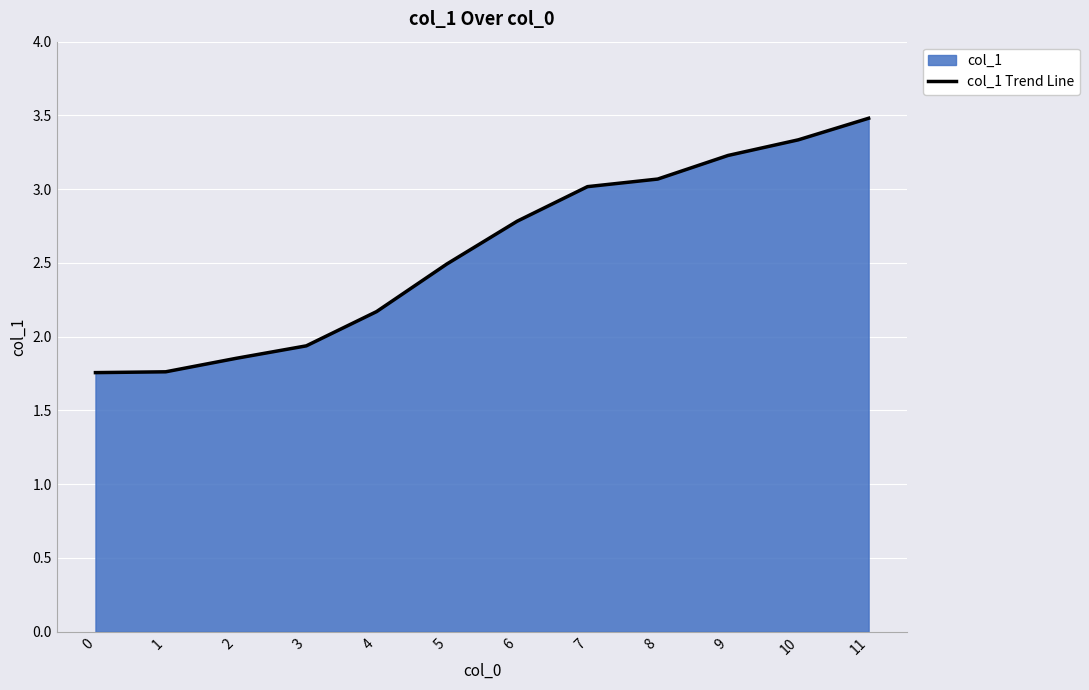

What is the smallest value displayed?

1.8